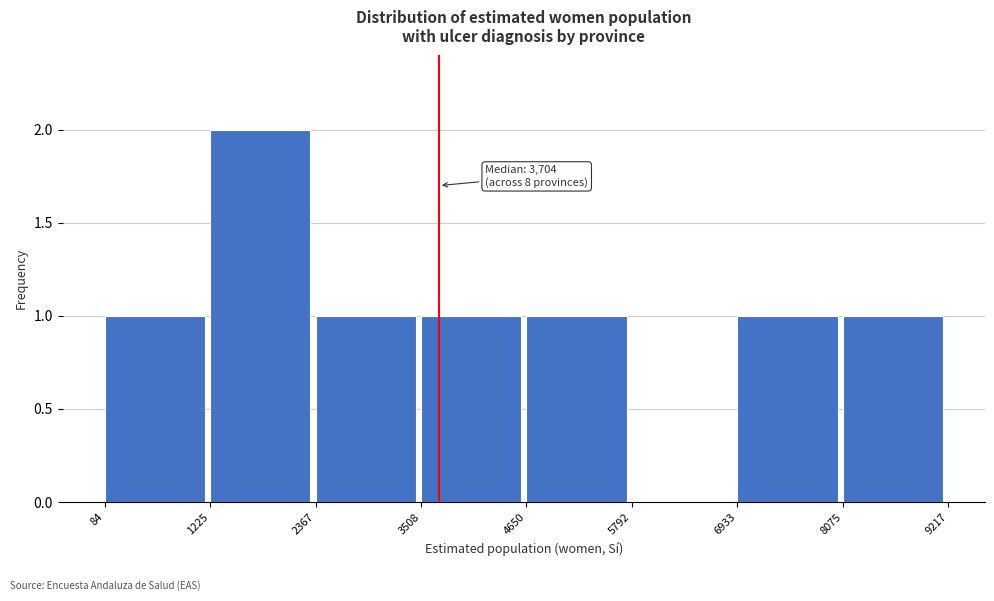

Which range on the x-axis has the tallest bar?

1225 to 2367